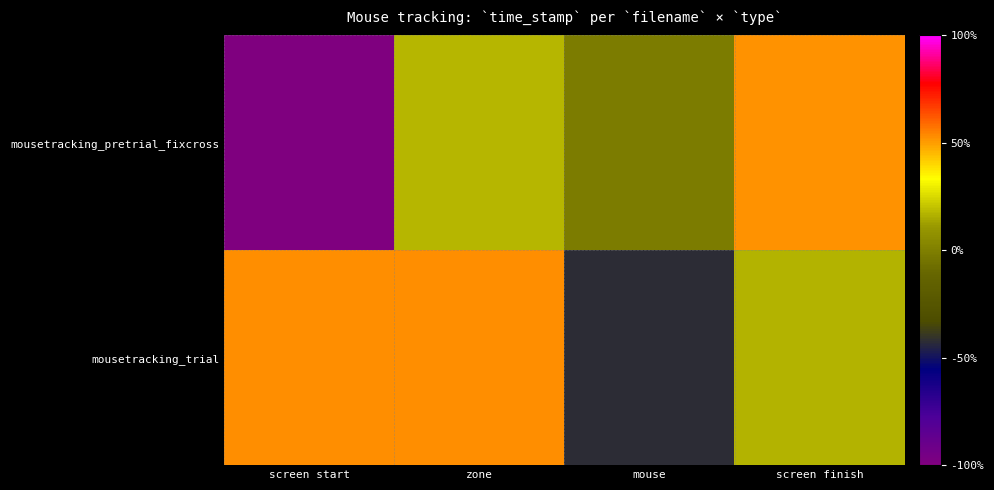

At which category is the sum across all series the highest?

zone